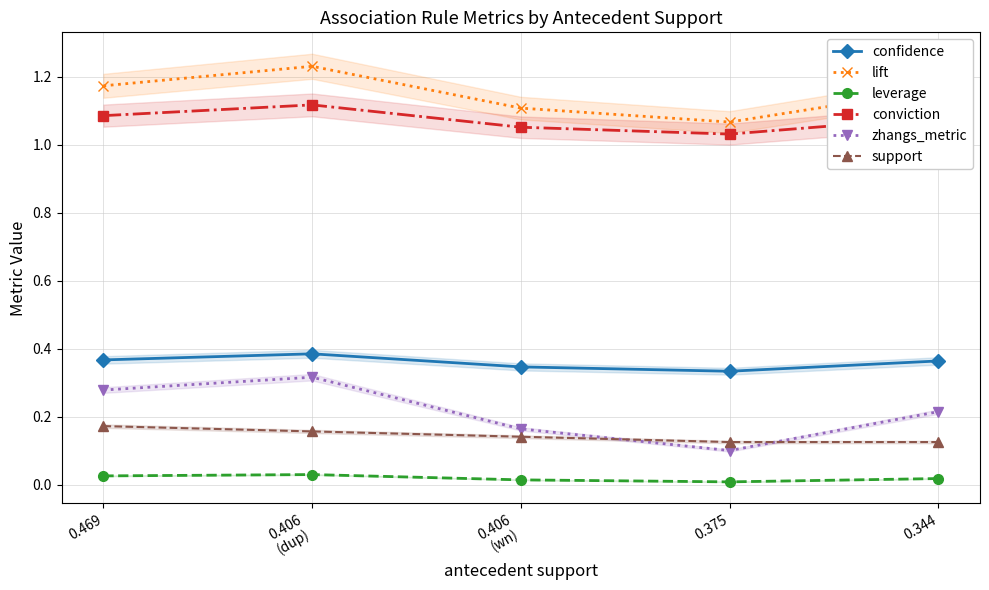

Does the chart have visible grid lines?

Yes